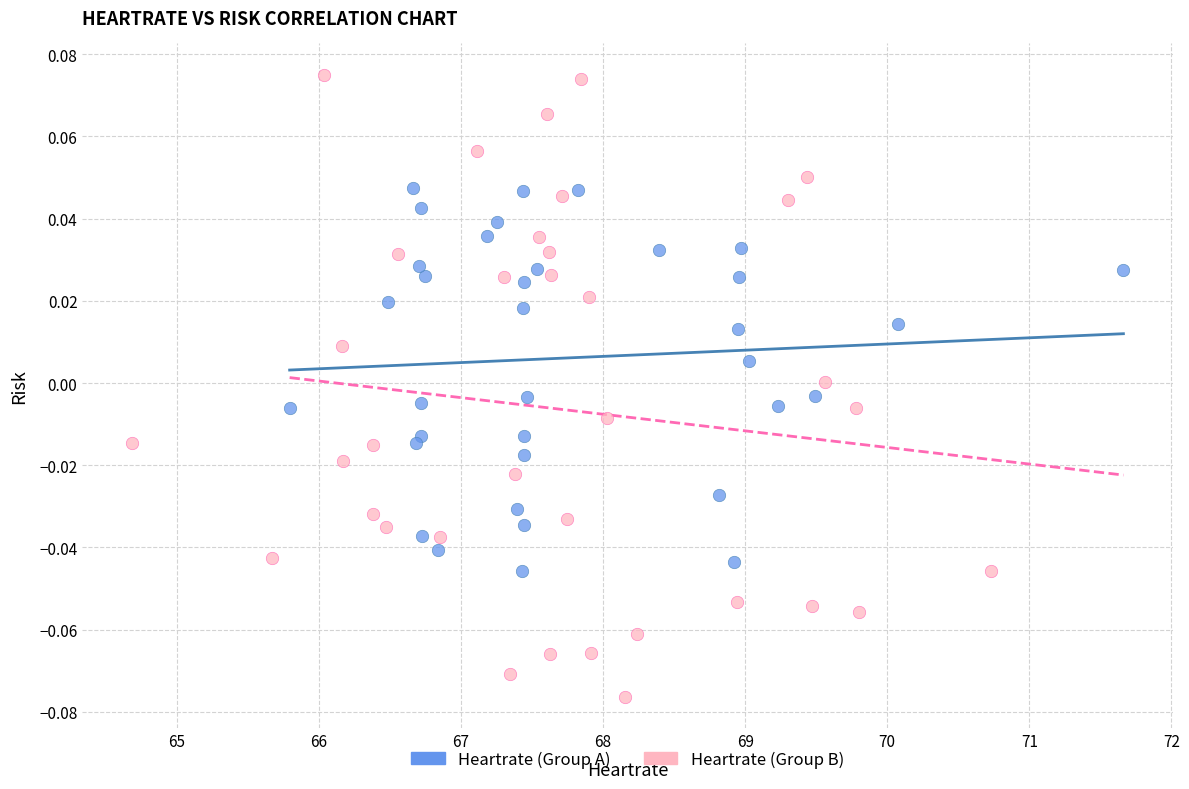

Which series contains the highest Y value?

Heartrate (Group B)